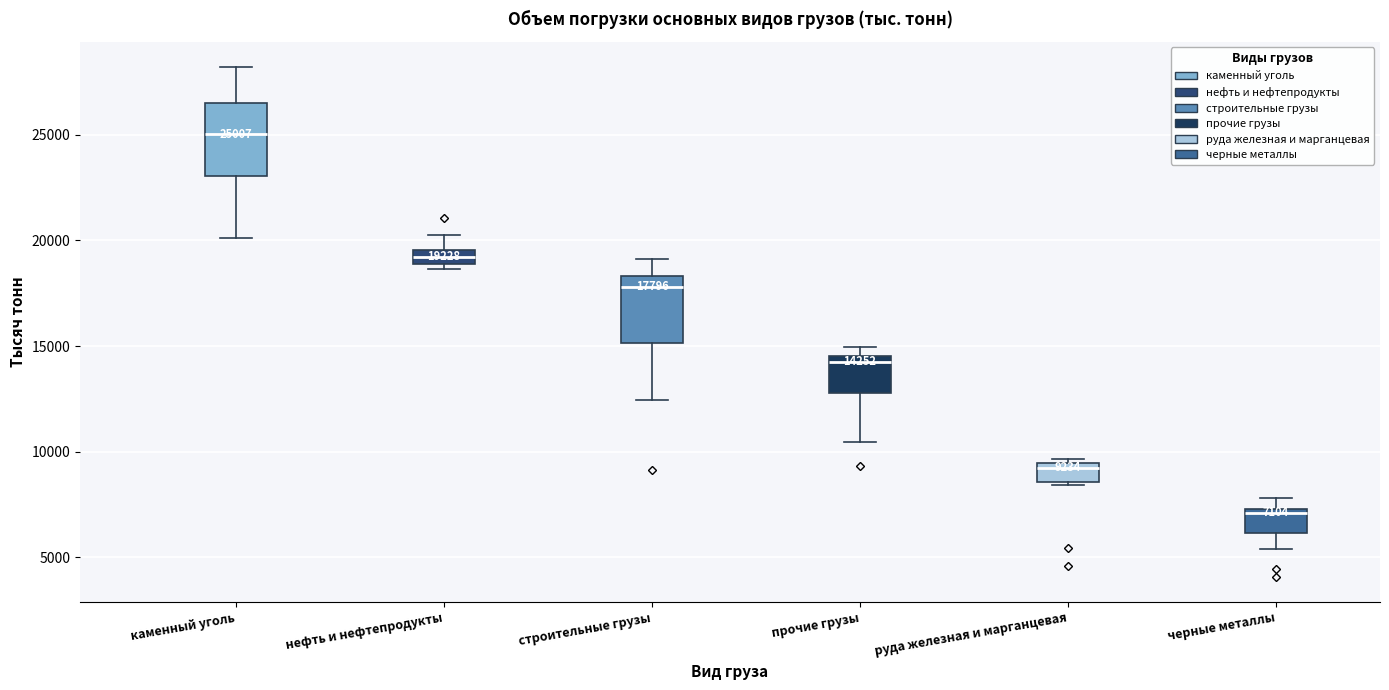

Which box has the highest median line?

каменный уголь